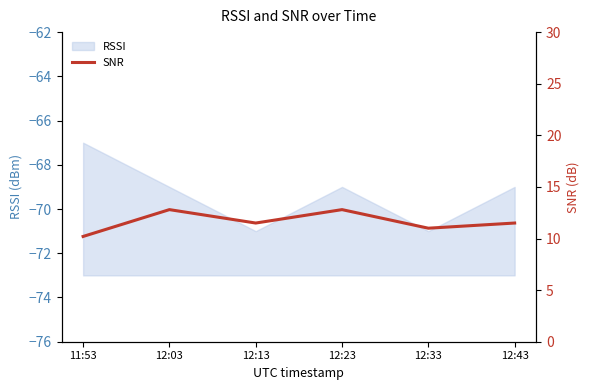

Between 12:13 and 12:23, which is larger?

12:23